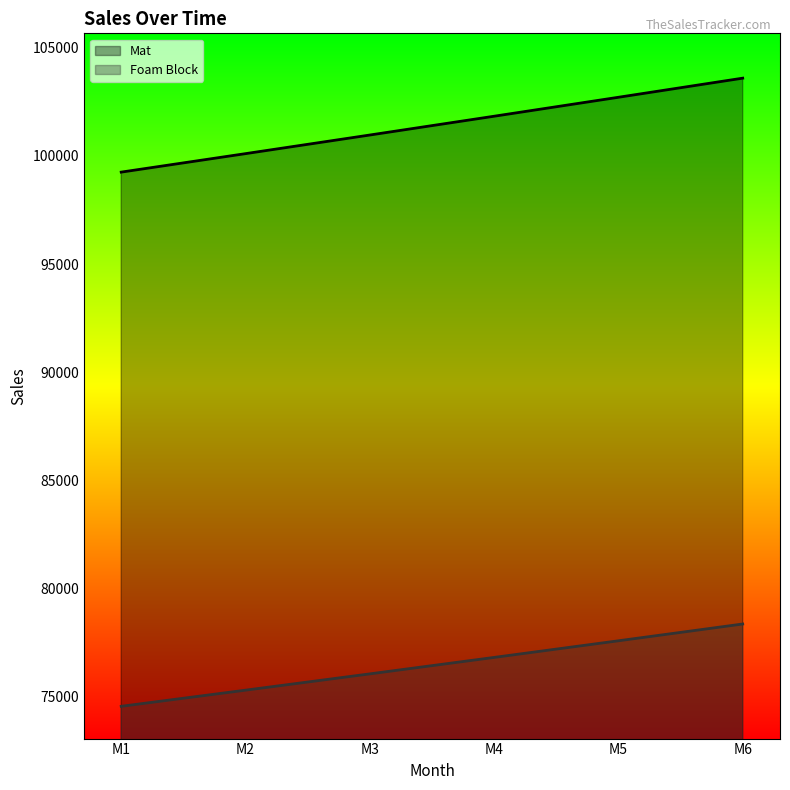

The Foam Block series shows 124328.8 at M4. True or false?

False